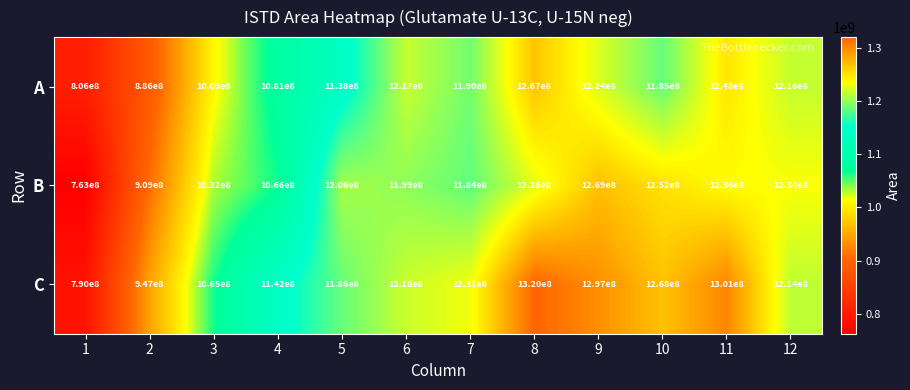

What is the maximum value for A?

1267000000